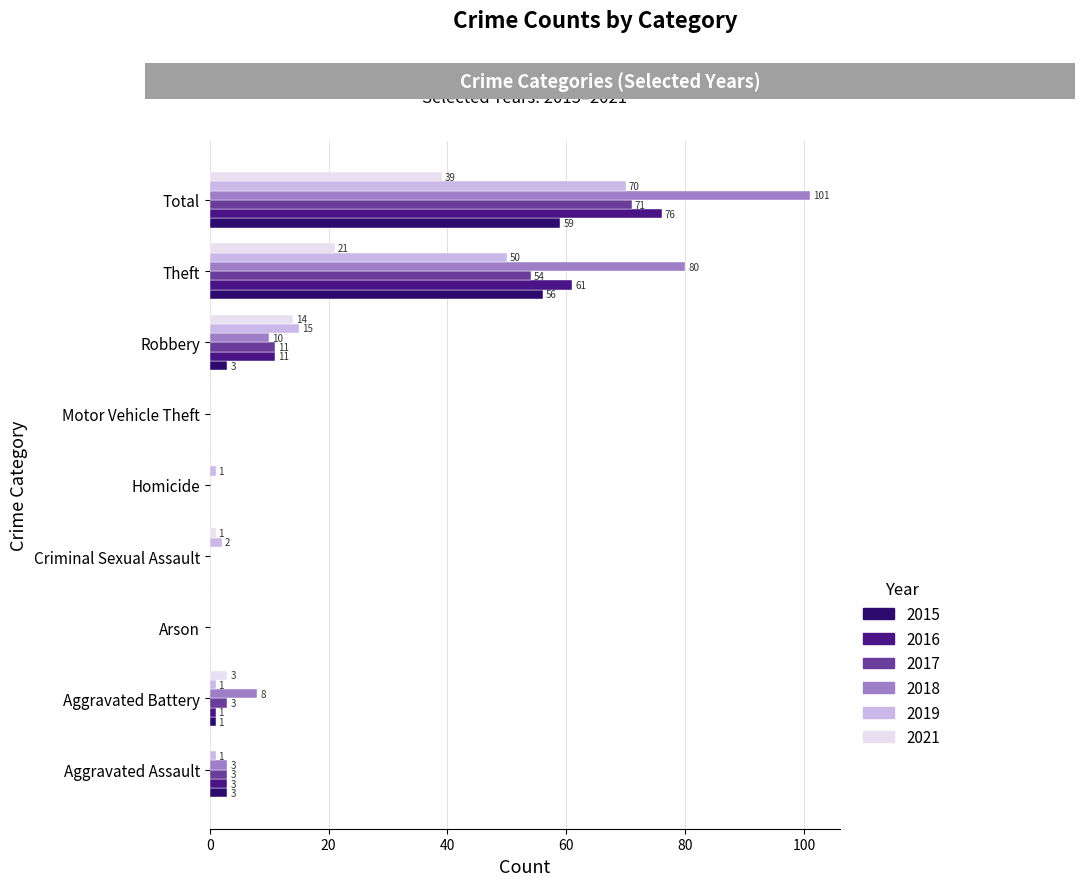

Count the number of data series in this chart.

6